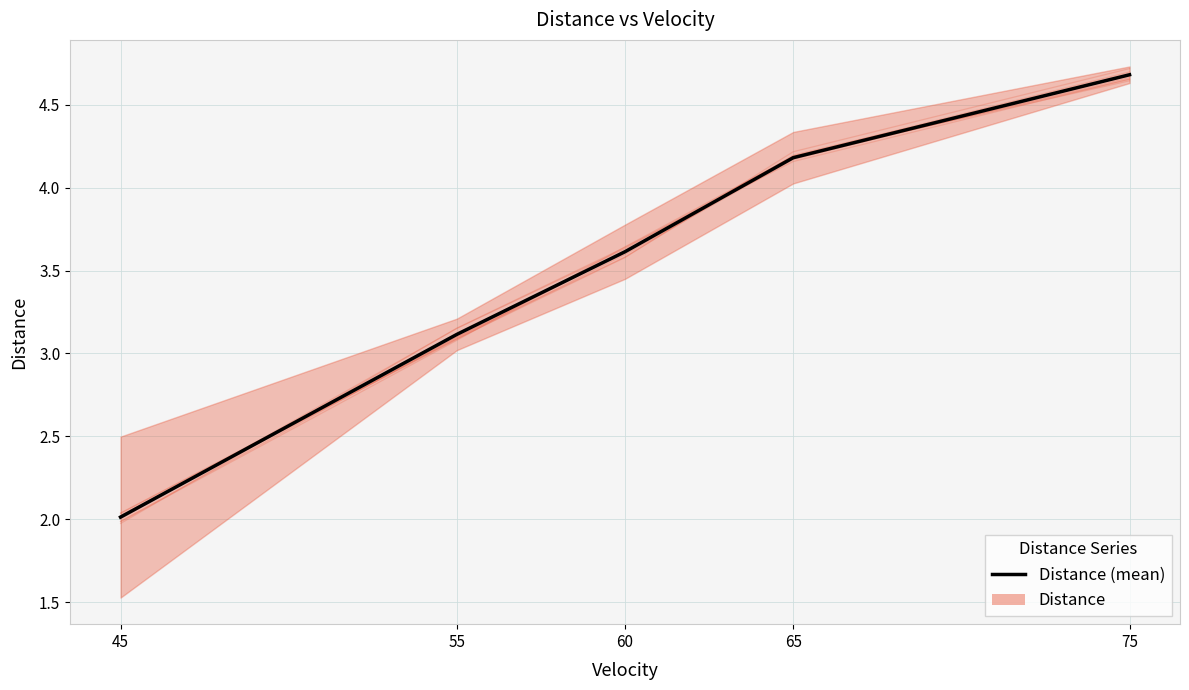

Which category has the lowest value across all series?

45